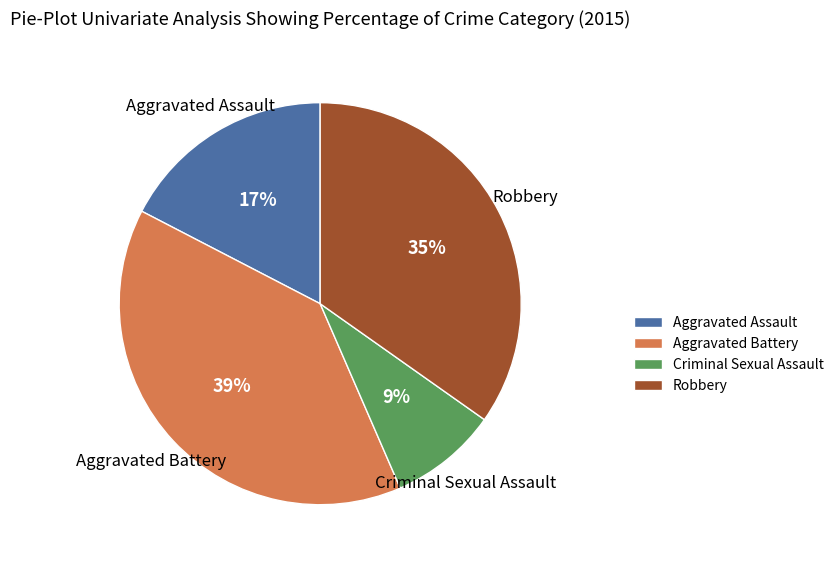

Rank the categories by value from lowest to highest.

Criminal Sexual Assault, Aggravated Assault, Robbery, Aggravated Battery